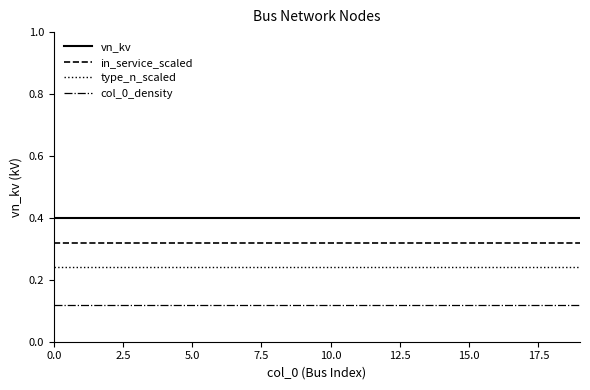

Rank the series by their average value, from lowest to highest.

col_0_density, type_n_scaled, in_service_scaled, vn_kv